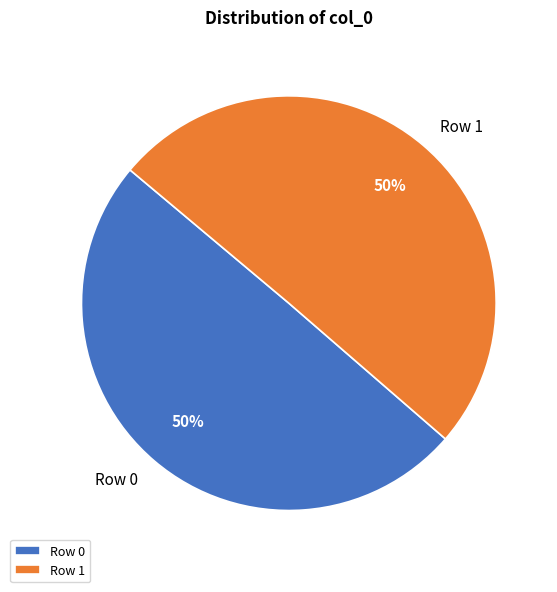

Combined, do Row 1 and Row 0 account for over 50%?

Yes